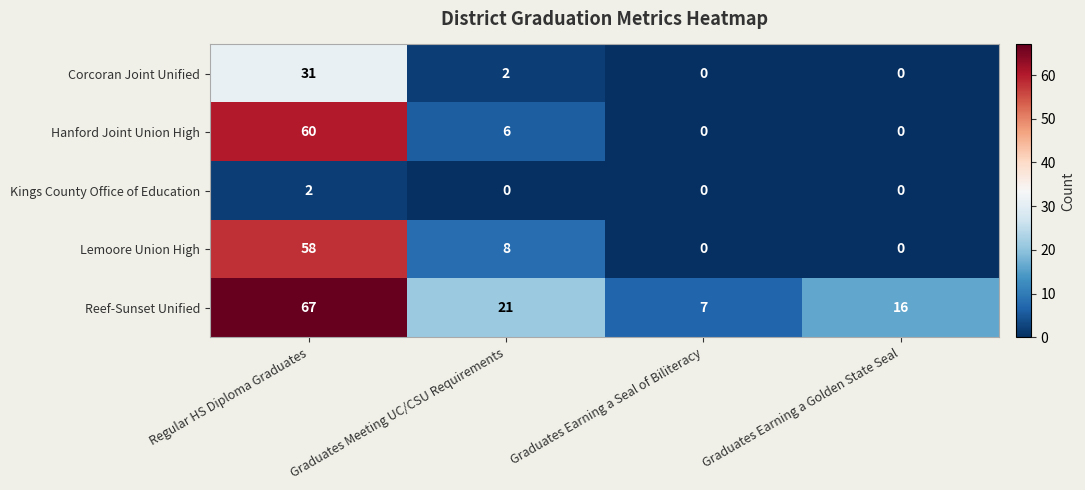

Reading right to left, transcribe all the data shown in this chart.

Corcoran Joint Unified: Graduates Earning a Golden State Seal=0	Graduates Earning a Seal of Biliteracy=0	Graduates Meeting UC/CSU Requirements=2	Regular HS Diploma Graduates=31
Hanford Joint Union High: Graduates Earning a Golden State Seal=0	Graduates Earning a Seal of Biliteracy=0	Graduates Meeting UC/CSU Requirements=6	Regular HS Diploma Graduates=60
Kings County Office of Education: Graduates Earning a Golden State Seal=0	Graduates Earning a Seal of Biliteracy=0	Graduates Meeting UC/CSU Requirements=0	Regular HS Diploma Graduates=2
Lemoore Union High: Graduates Earning a Golden State Seal=0	Graduates Earning a Seal of Biliteracy=0	Graduates Meeting UC/CSU Requirements=8	Regular HS Diploma Graduates=58
Reef-Sunset Unified: Graduates Earning a Golden State Seal=16	Graduates Earning a Seal of Biliteracy=7	Graduates Meeting UC/CSU Requirements=21	Regular HS Diploma Graduates=67